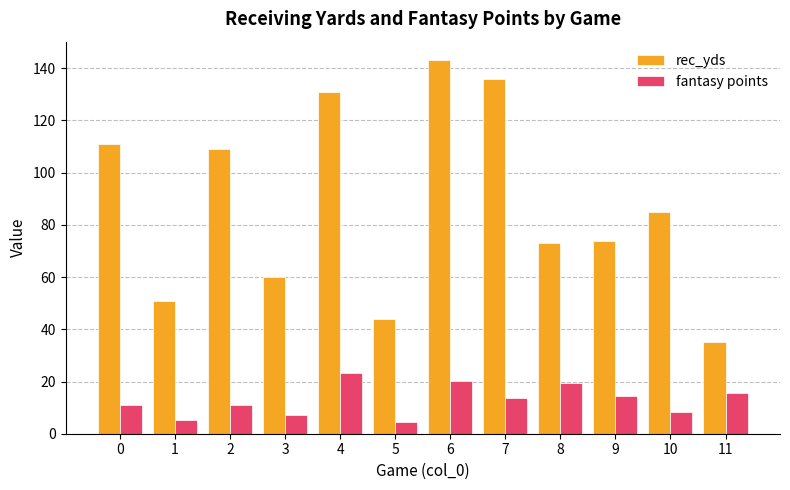

Which series changed the most between 3 and 11?

rec_yds